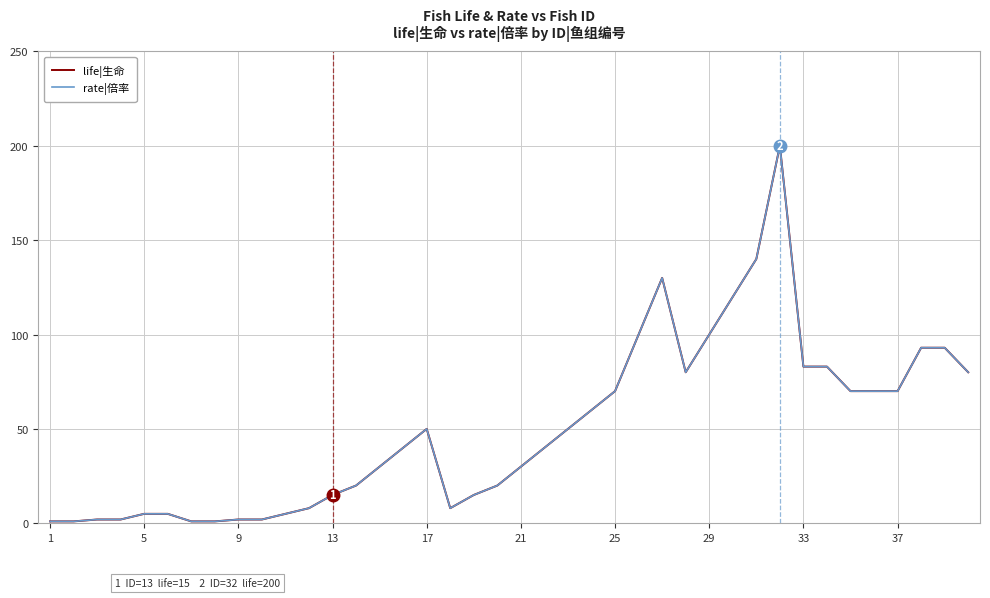

Does the chart have visible grid lines?

Yes